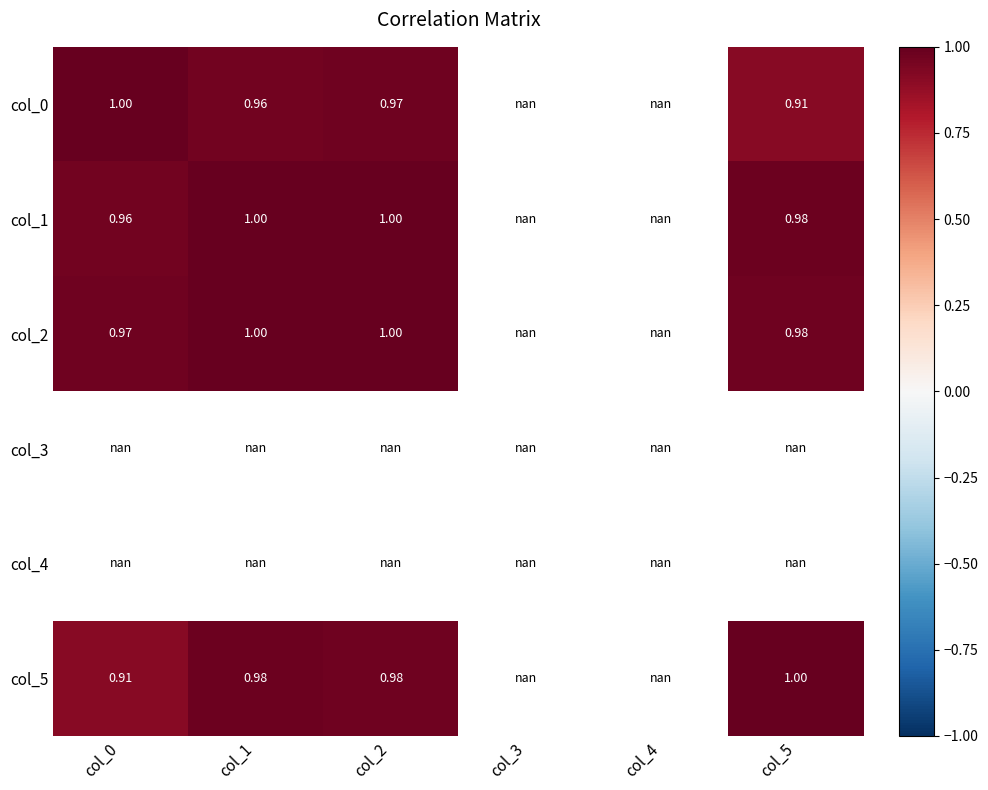

At which category does the chart reach its minimum across all series?

col_5